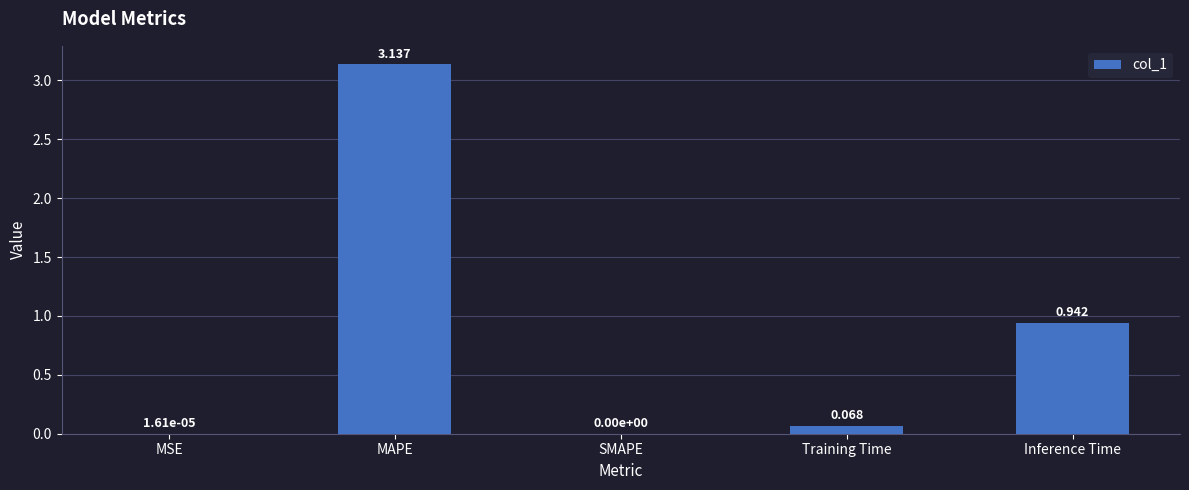

Which label corresponds to the largest value in the chart?

MAPE